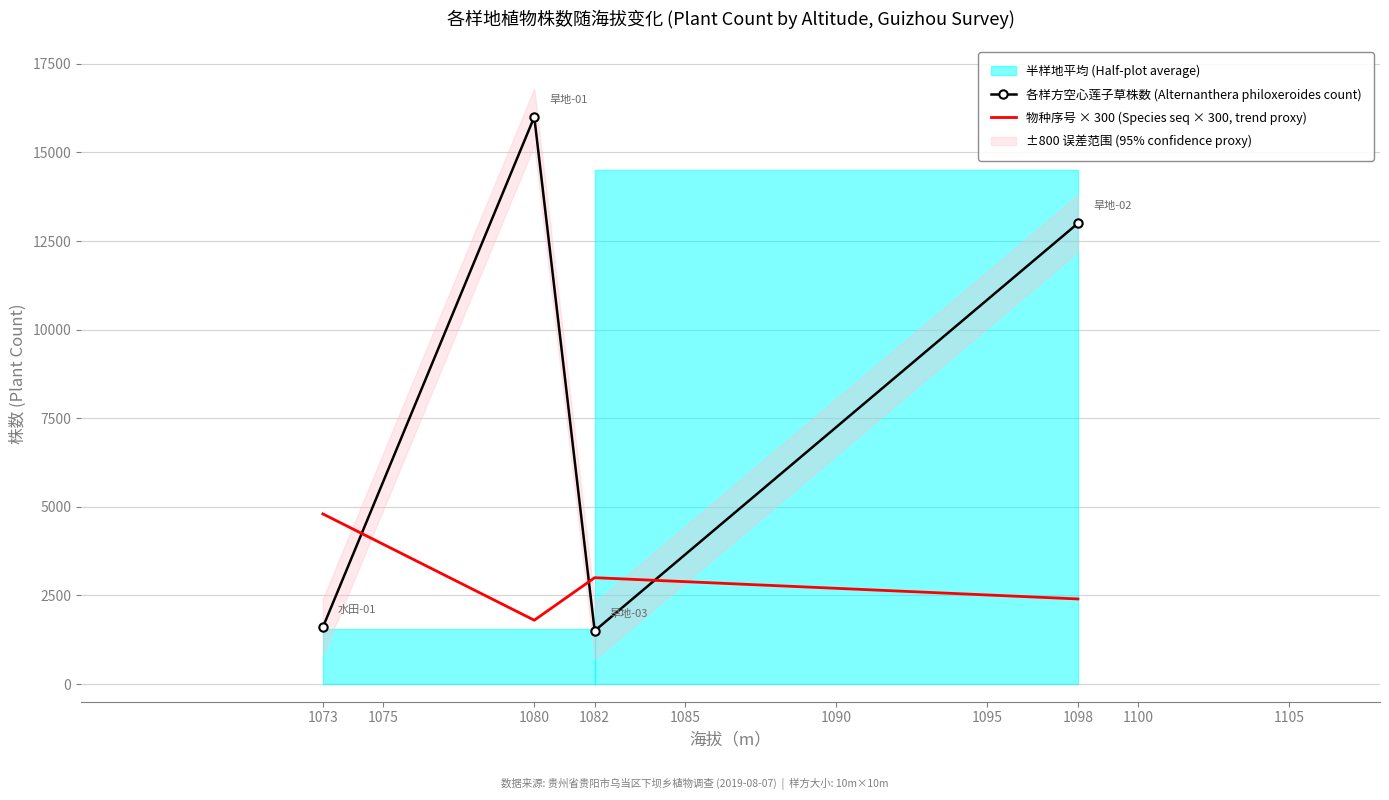

Between which two adjacent categories do 各样方空心莲子草株数 (Alternanthera philoxeroides count) and 物种序号 × 300 (Species seq × 300, trend proxy) first intersect?

1073 and 1080